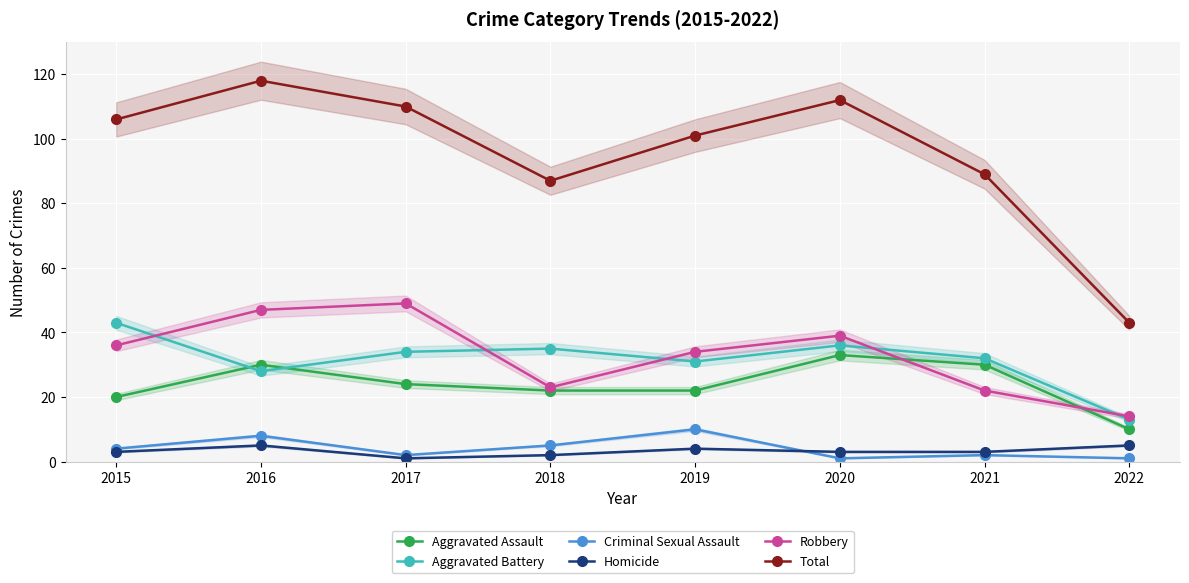

True or false: Homicide has more than 2 interior local peaks.

False